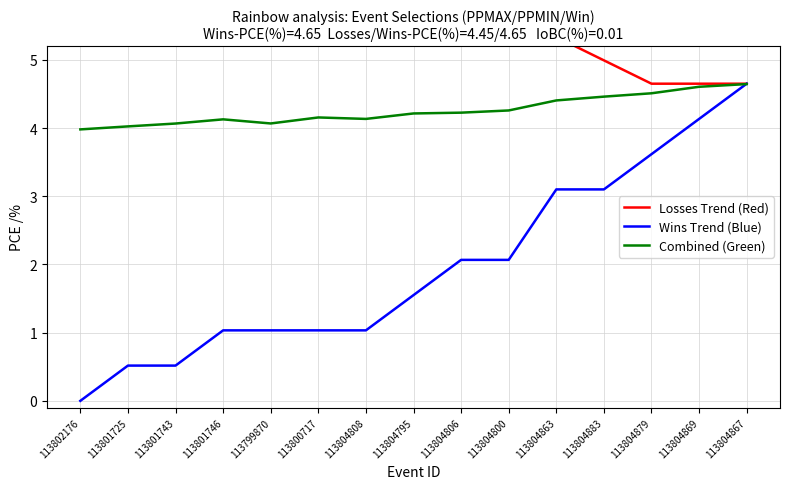

Between 113799870 and 113804879, which series saw the biggest shift?

Wins Trend (Blue)